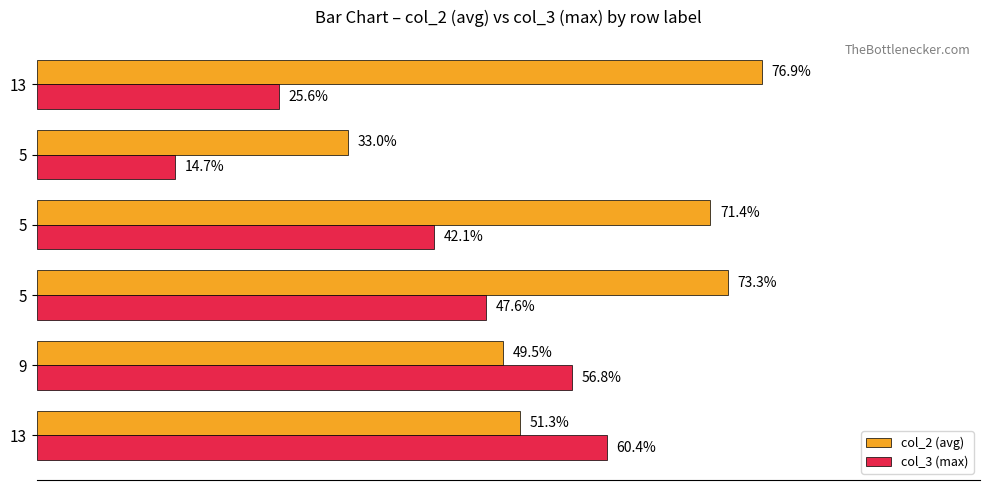

What are all the series names shown in the legend?

col_2 (avg), col_3 (max)